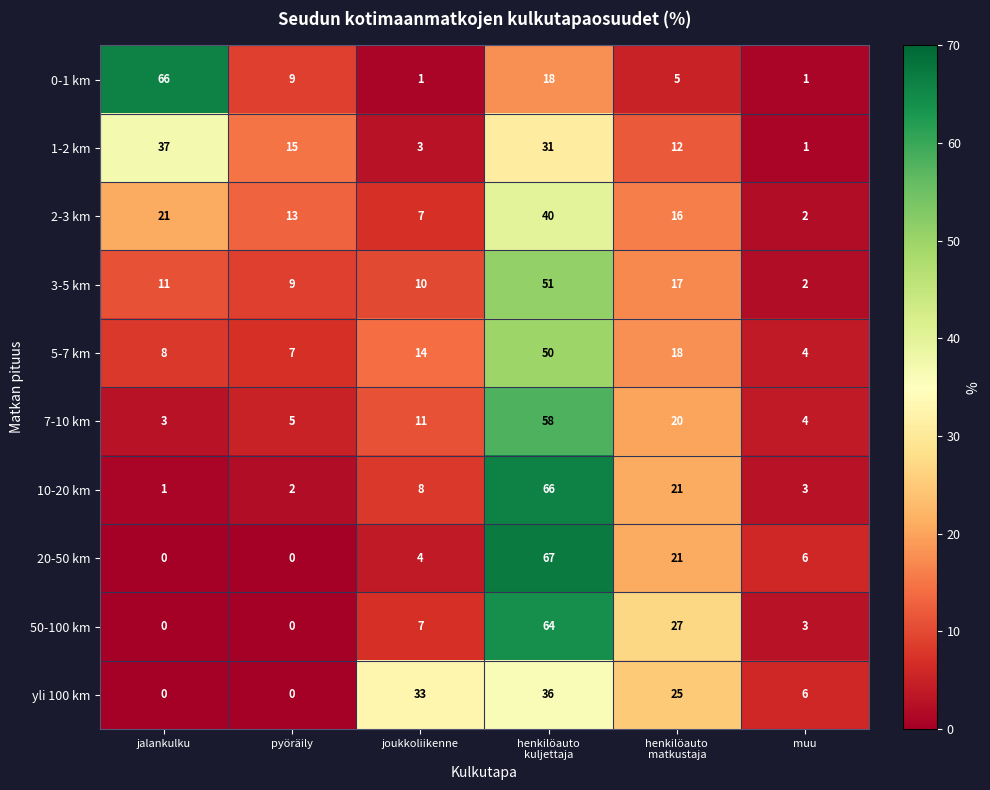

What is the highest value of the 1-2 km series?

37